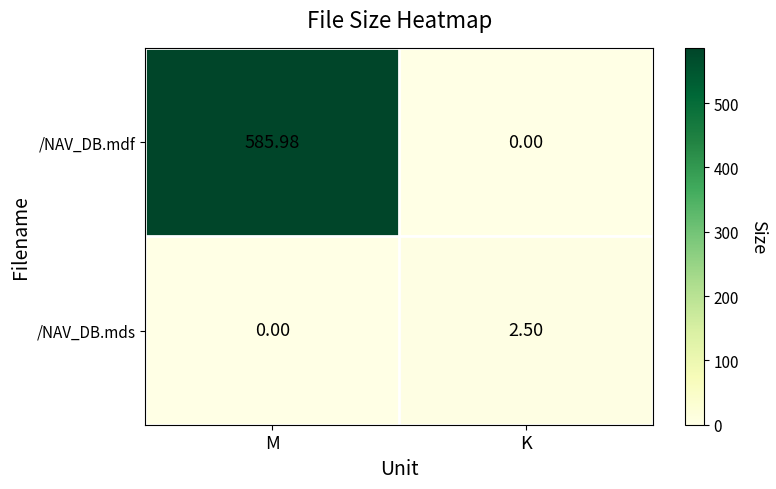

At which category does the chart reach its peak across all series?

M